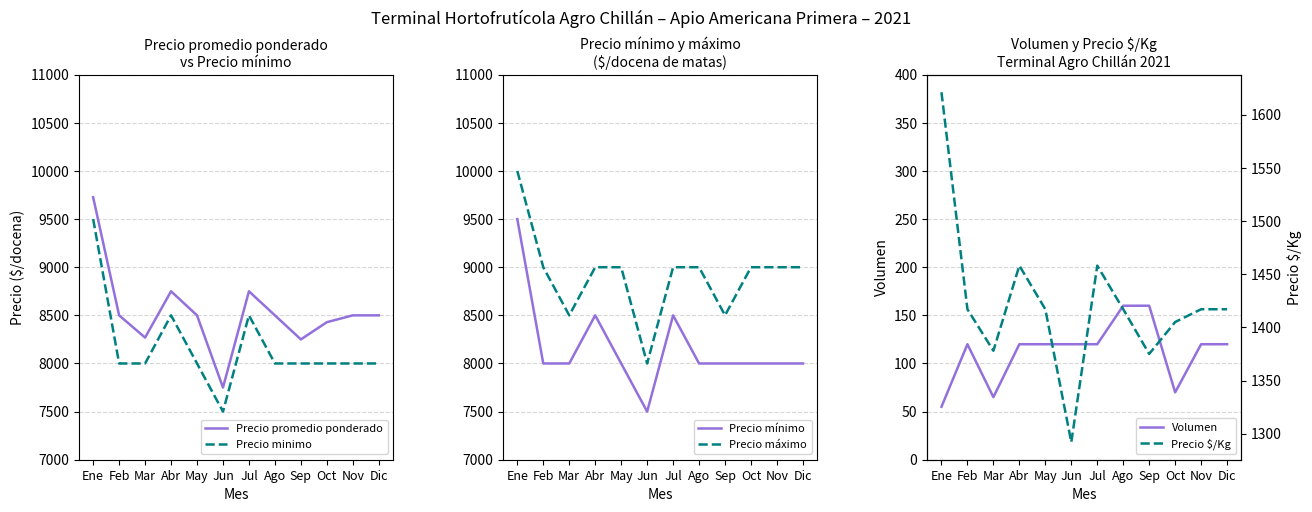

What is the smallest value displayed?

55